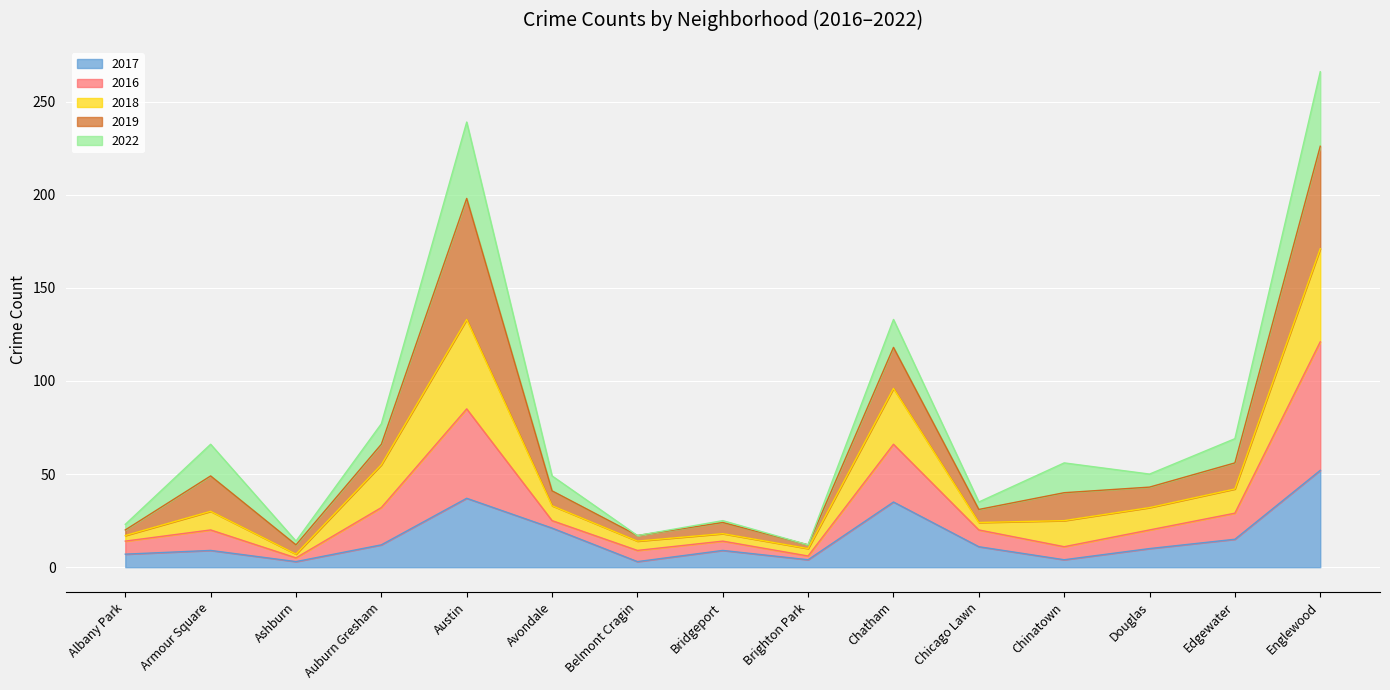

The 2018 series shows 27 at Albany Park. True or false?

False